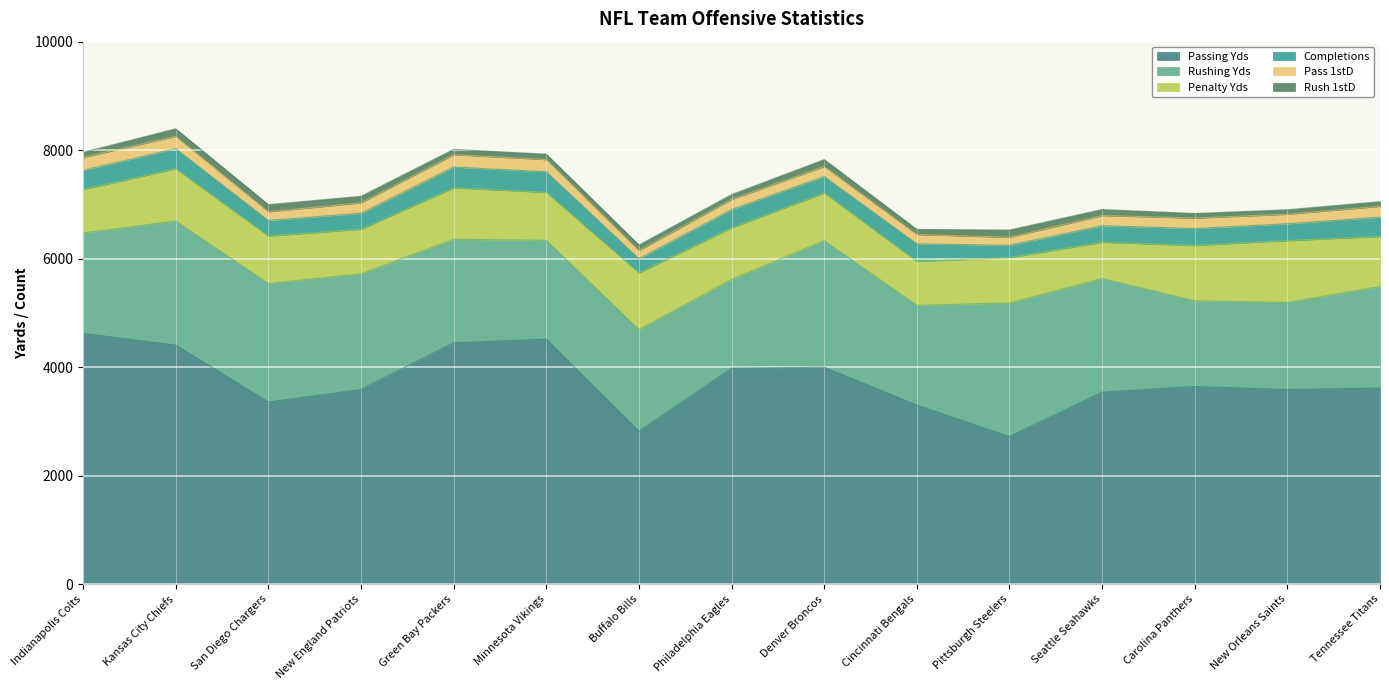

Which series has the widest spread of values?

Passing Yds